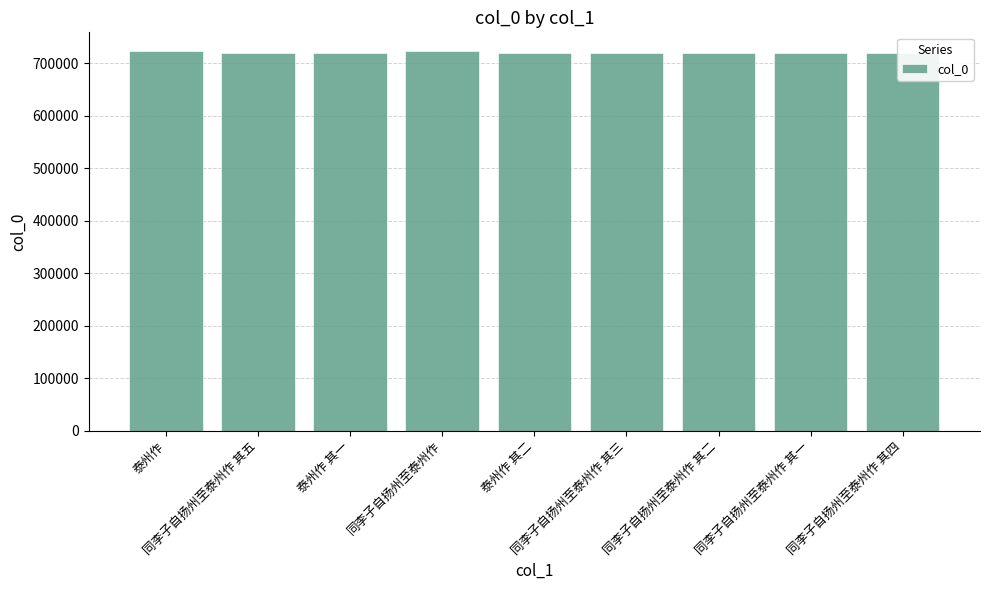

What is the value of the 2nd bar from the left?

718325